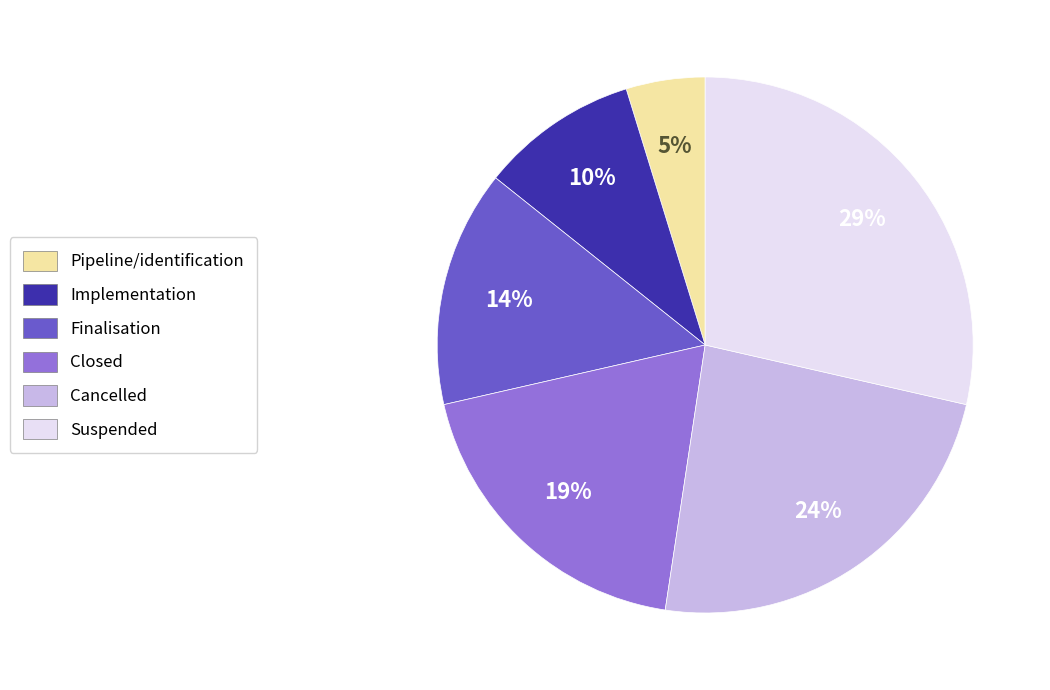

To the nearest percent, what is the difference between the largest and smallest slice percentages?

24%